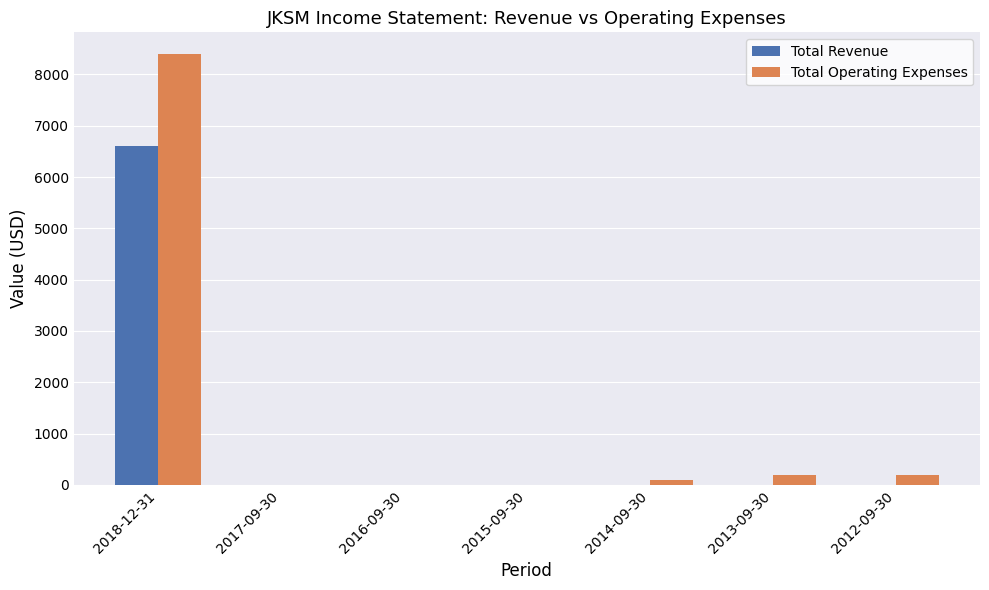

Which category has the highest value across all series?

2018-12-31